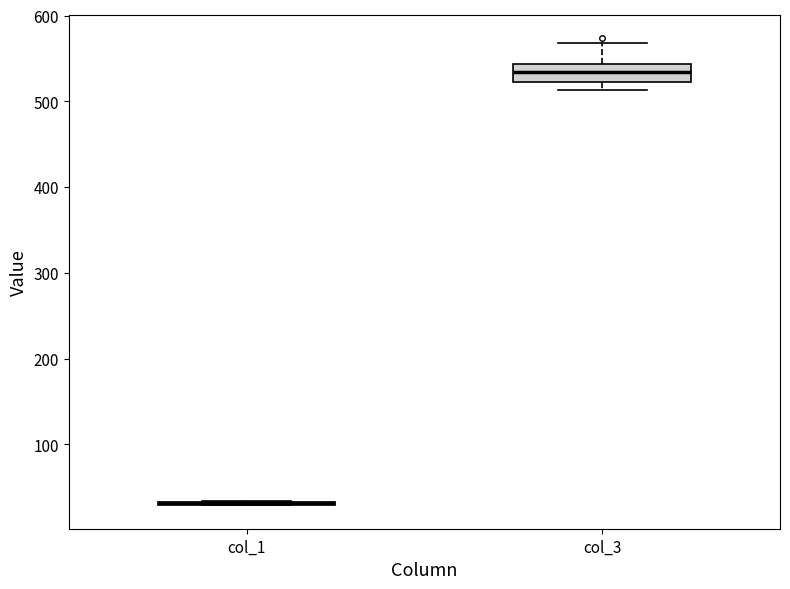

Reading left to right, read every box against the y-axis: the position of its median line, the range the box covers, and the ends of its whiskers. The values are not printed on the chart, so give them approximately, as read against the axis.

col_1: box collapsed to a line at 30, whiskers 30 to 30
col_3: median 530, box 520 to 540, whiskers 510 to 570